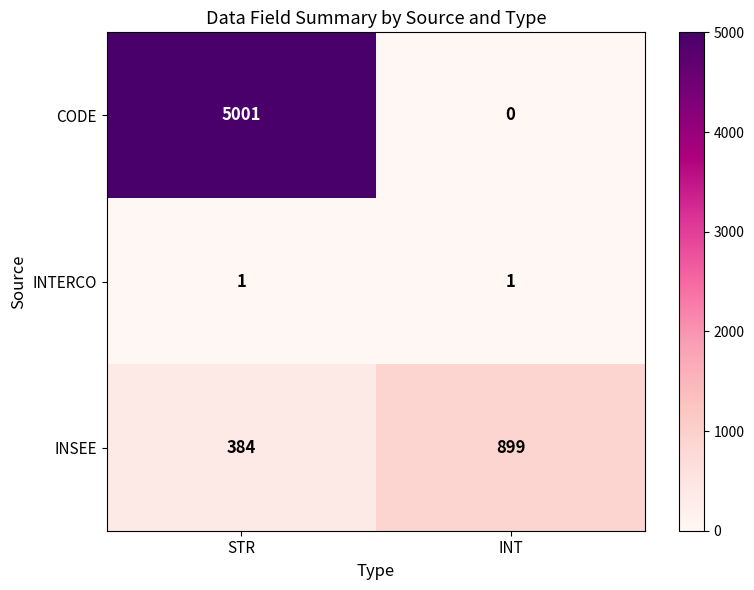

Which series has the largest total across all categories?

CODE